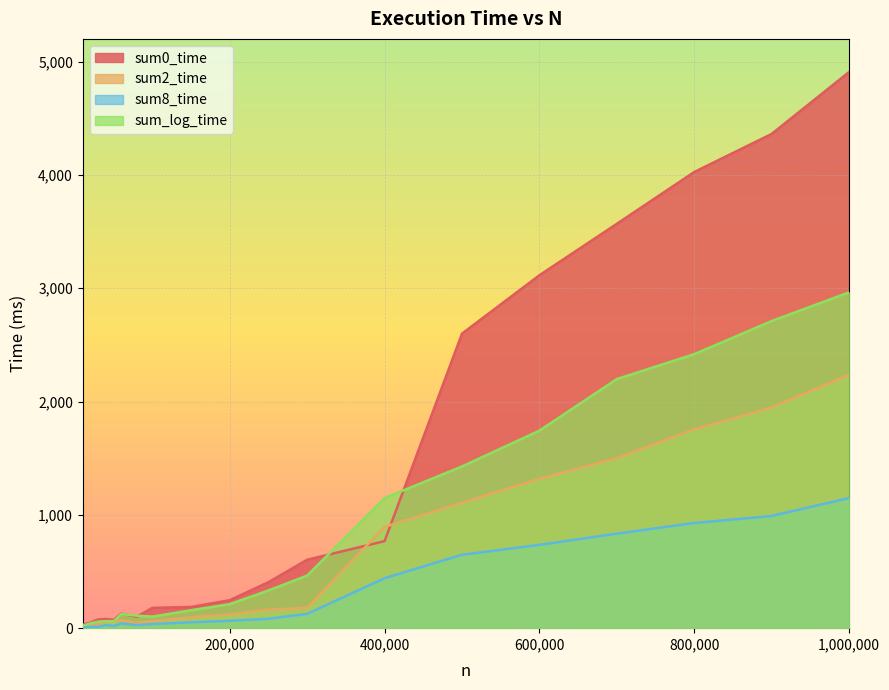

Count the number of data series in this chart.

4